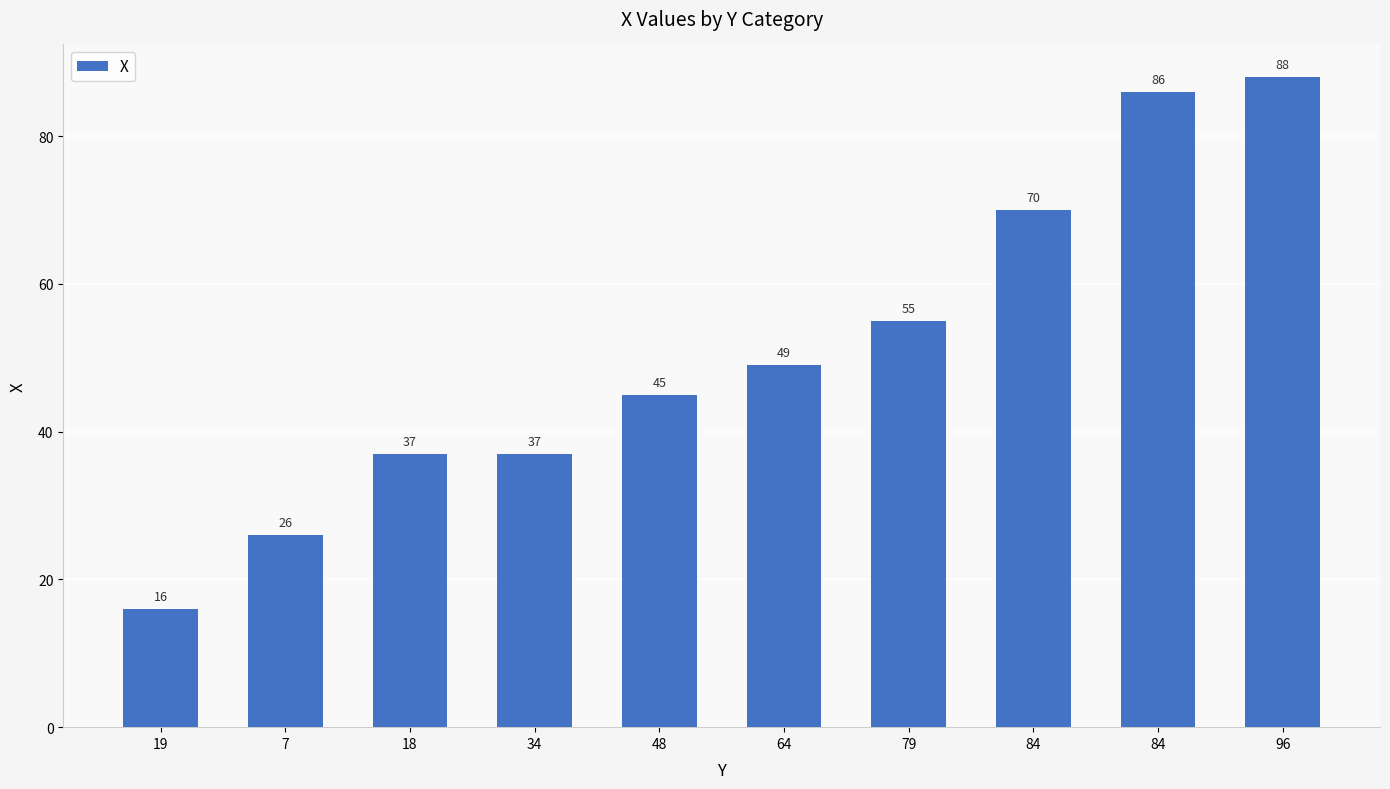

What is the difference between the maximum and minimum values?

72